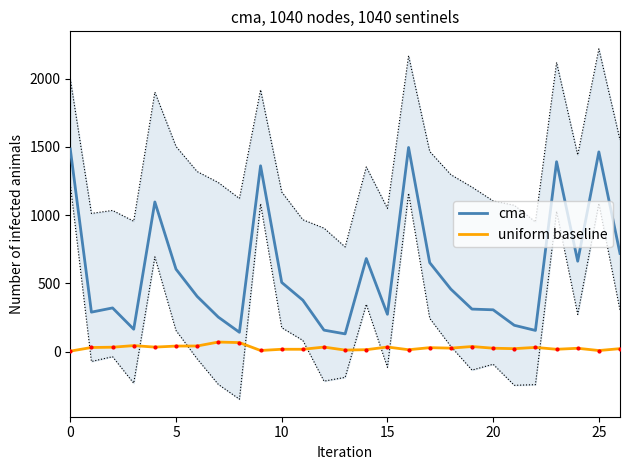

What is the lowest value of the cma series?

130.7